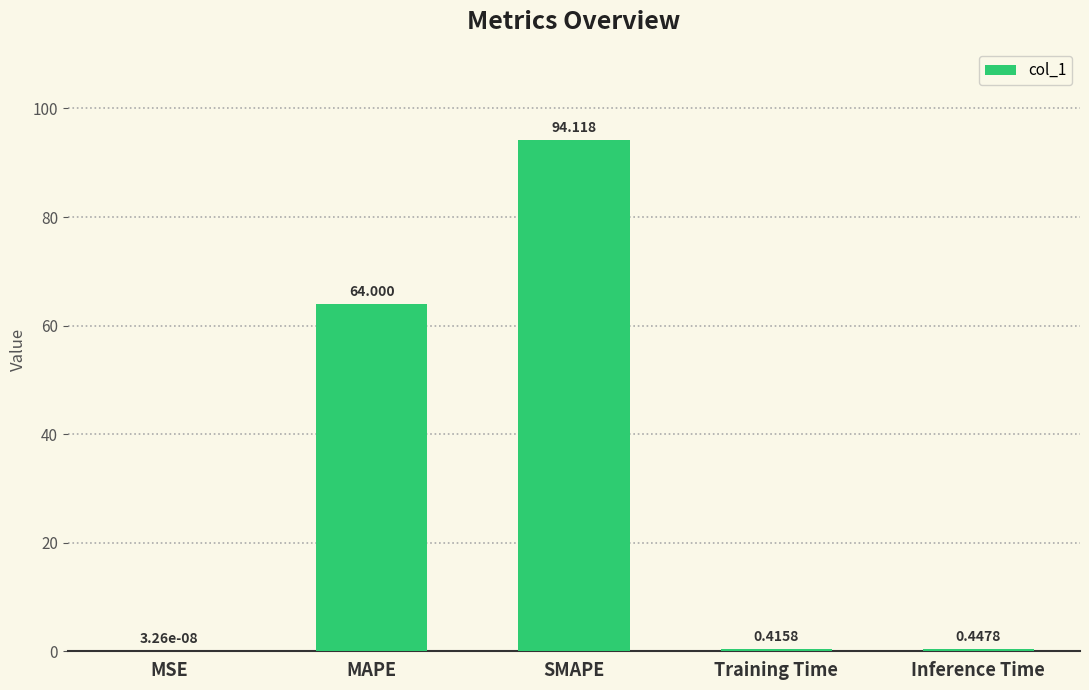

Where is the data nearest to the value 47?

MAPE